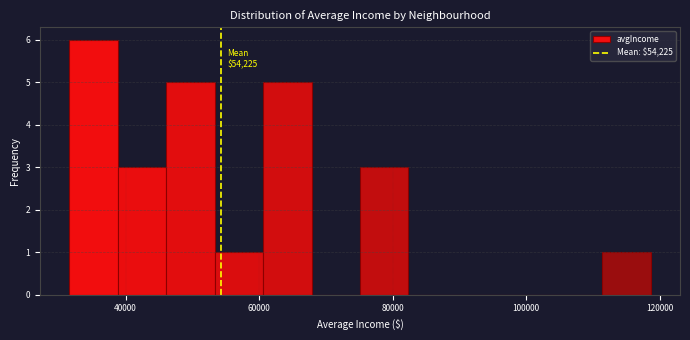

Read against the x-axis, roughly where is the centre of the tallest bar?

36000